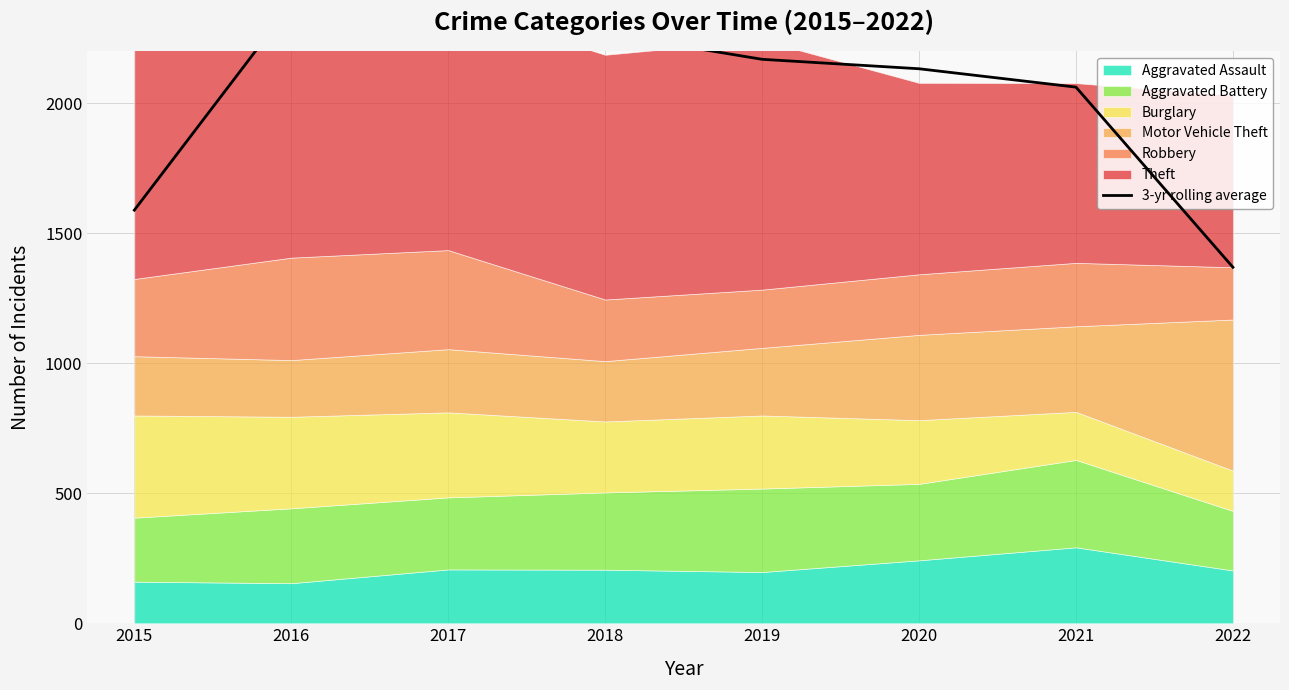

What is the minimum value shown in the chart?

1369.0